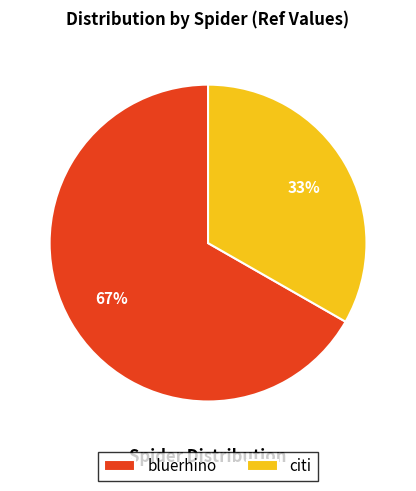

To the nearest percent, what is the average slice percentage?

50%